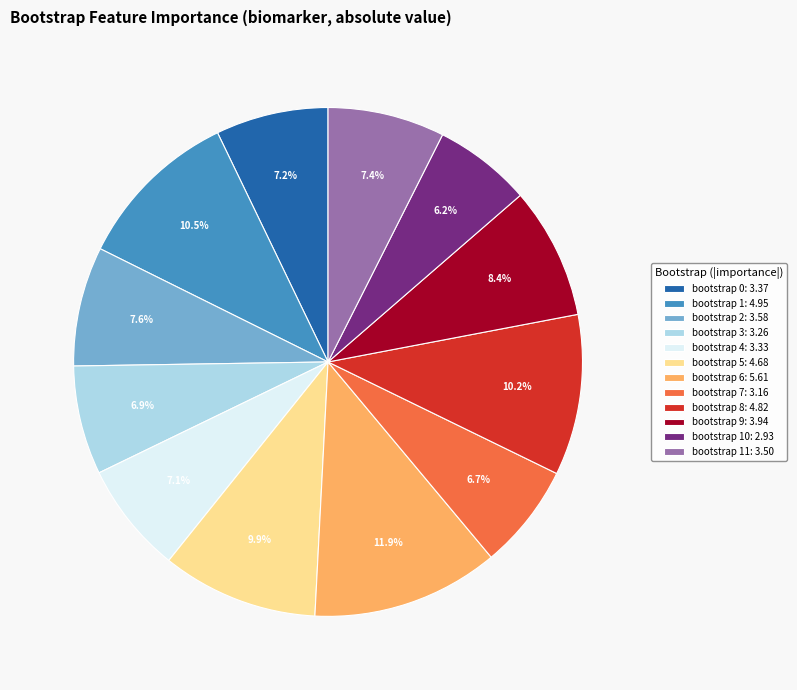

Approximately how many times larger is the value at bootstrap 8: 4.82 compared to bootstrap 6: 5.61?

0.9